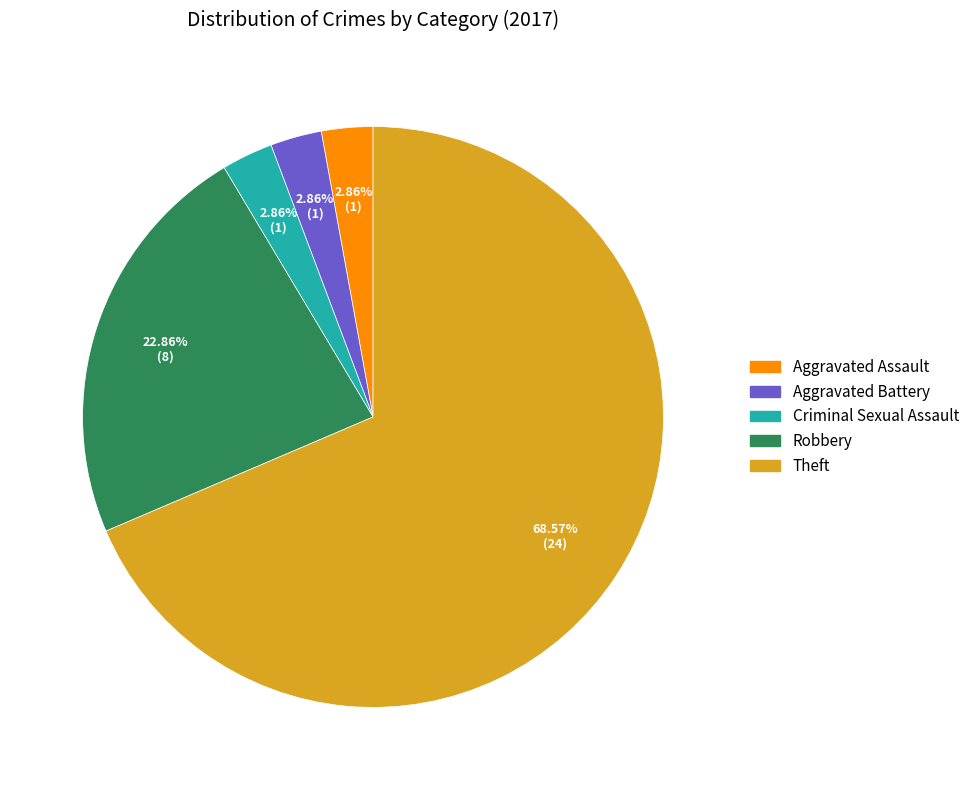

Does any single category account for the majority?

Yes